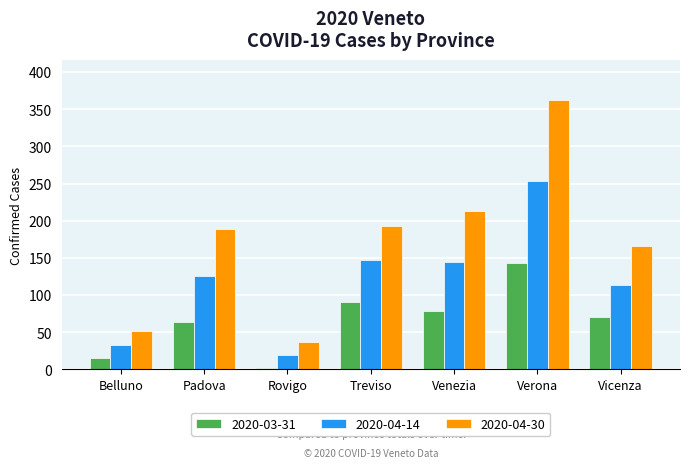

What is the value of the 2020-04-14 bar at the 6th from the left?

253